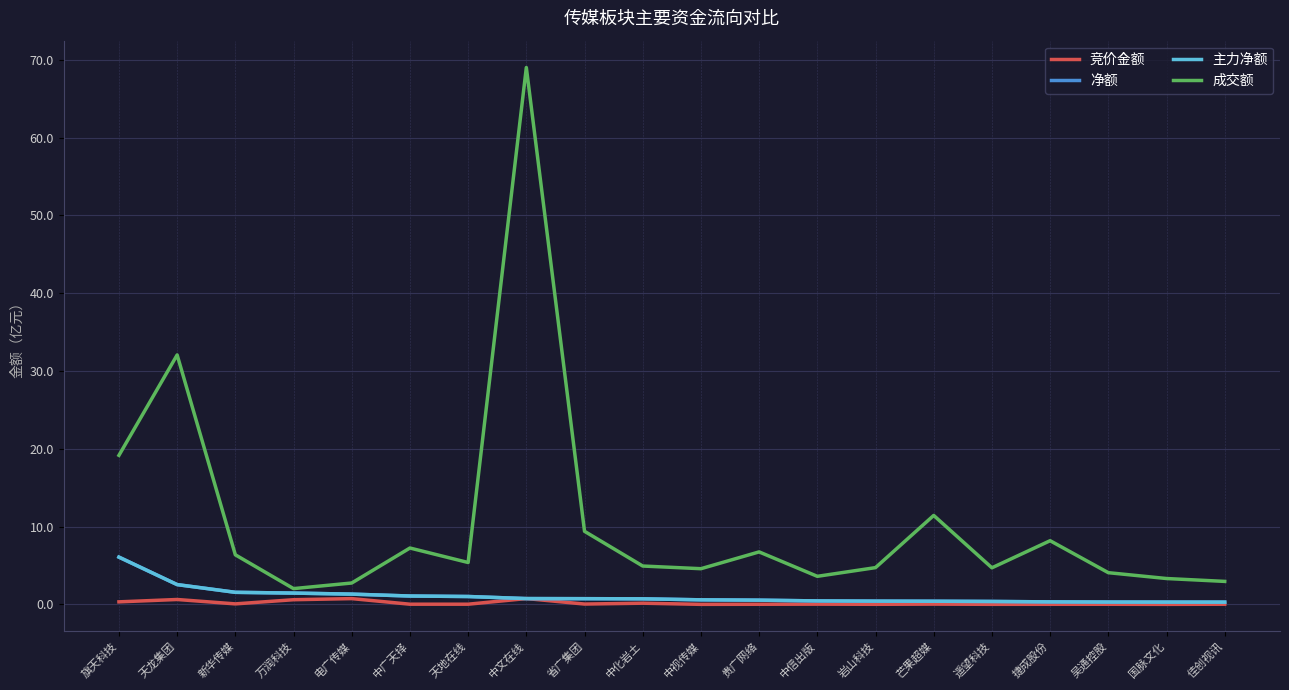

Reading left to right, extract all data points from this chart.

竞价金额: 0.3	0.6	0.1	0.6	0.7	0.0	0.0	0.7	0.0	0.2	0.0	0.0	0.0	0.0	0.0	0.0	0.0	0.0	0.0	0.0
净额: 6.1	2.5	1.6	1.5	1.3	1.1	1.0	0.7	0.7	0.7	0.6	0.5	0.4	0.4	0.4	0.4	0.3	0.3	0.3	0.3
主力净额: 6.1	2.5	1.6	1.5	1.3	1.1	1.0	0.7	0.7	0.7	0.6	0.5	0.4	0.4	0.4	0.4	0.3	0.3	0.3	0.3
成交额: 19.2	32.1	6.4	2.0	2.7	7.2	5.4	69.0	9.4	4.9	4.6	6.7	3.6	4.7	11.4	4.7	8.2	4.1	3.3	3.0